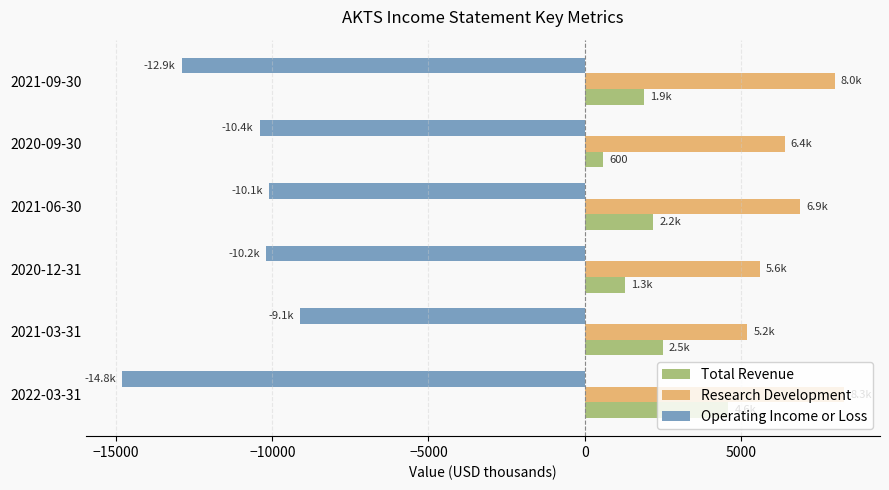

Rank the series by their average value, from highest to lowest.

Research Development, Total Revenue, Operating Income or Loss